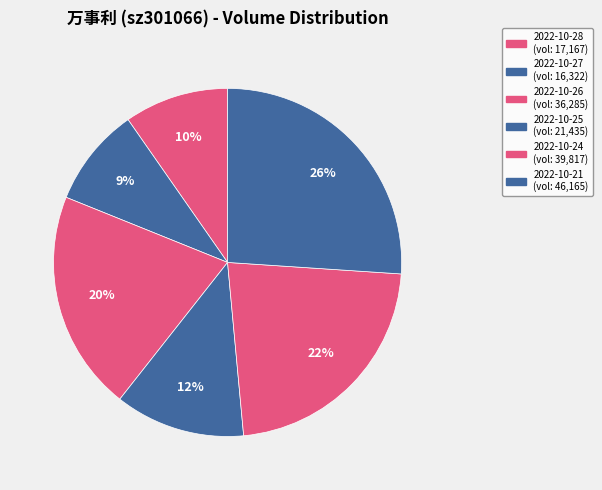

How many segments does this pie chart have?

6